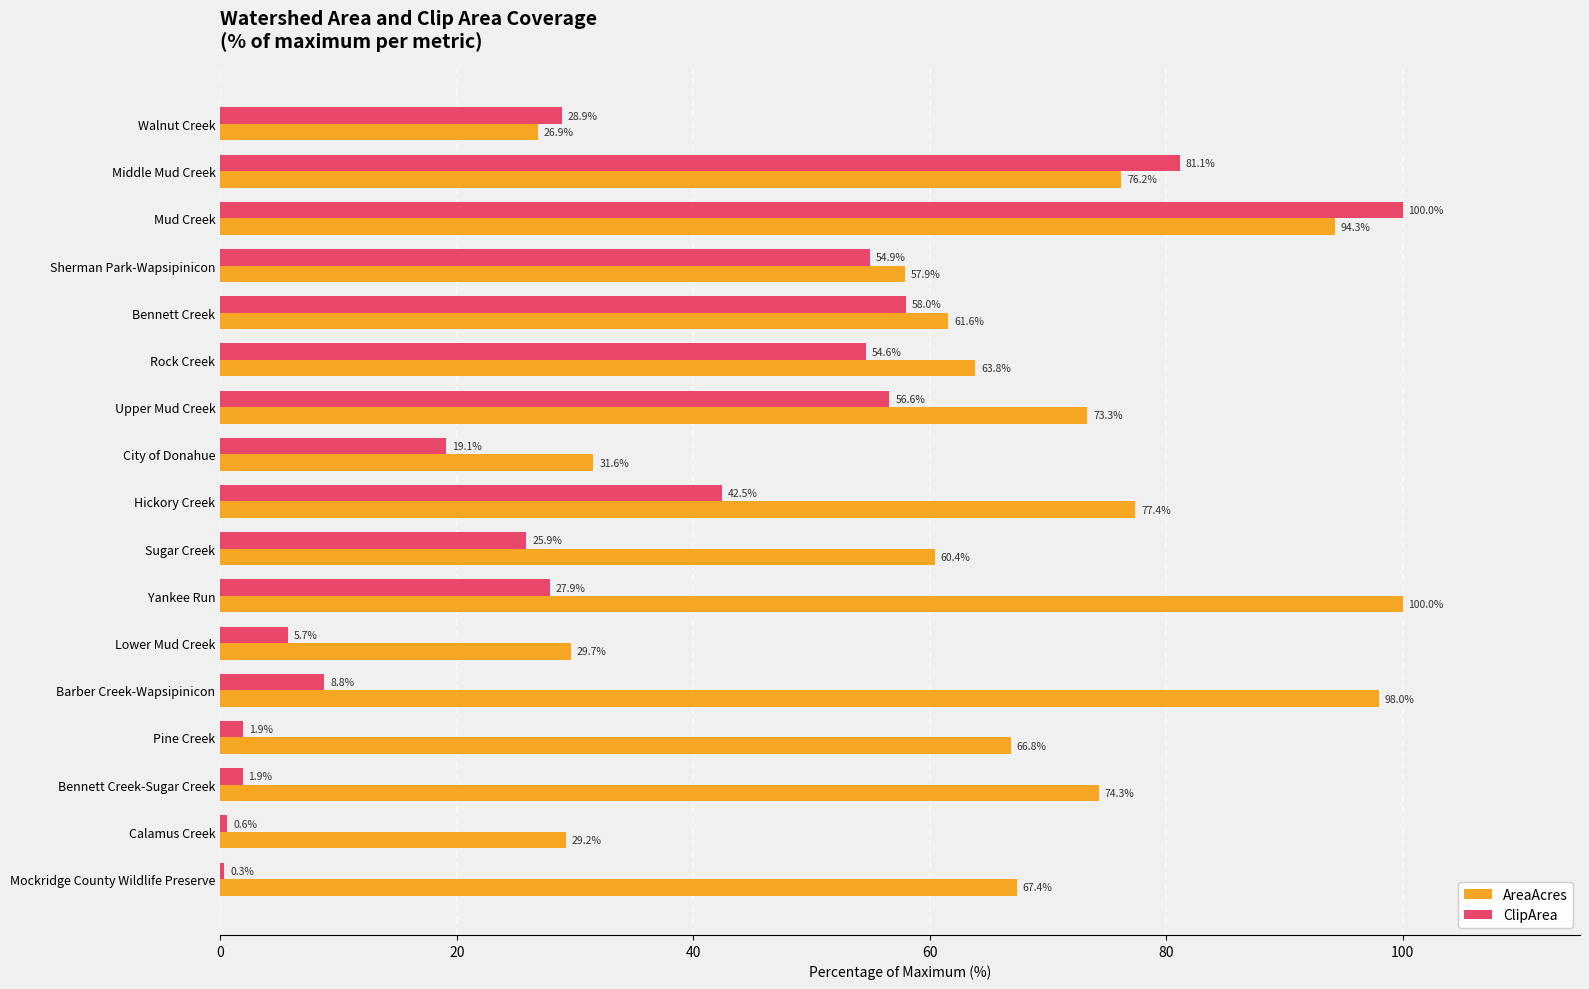

What is the maximum value shown in the chart?

100.0